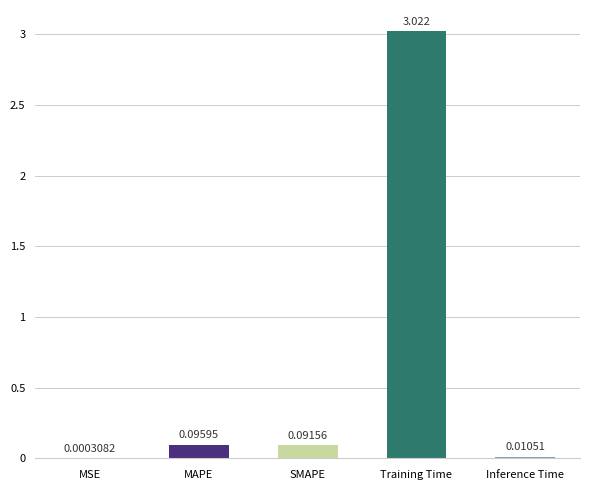

Which label corresponds to the largest value in the chart?

Training Time